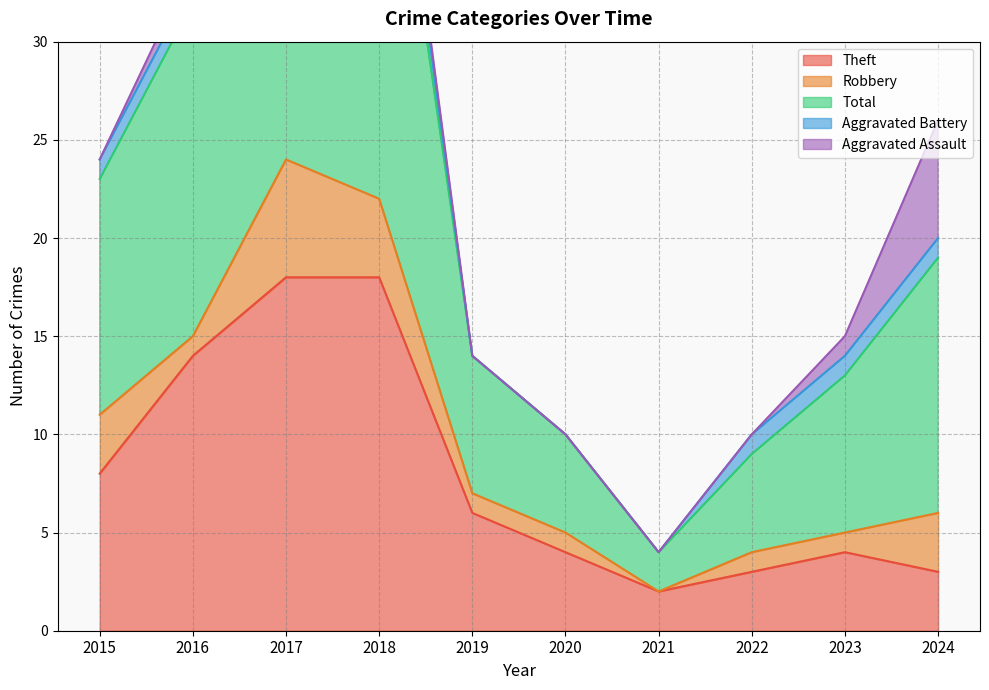

What is the difference between the highest and lowest values at 2015?

12